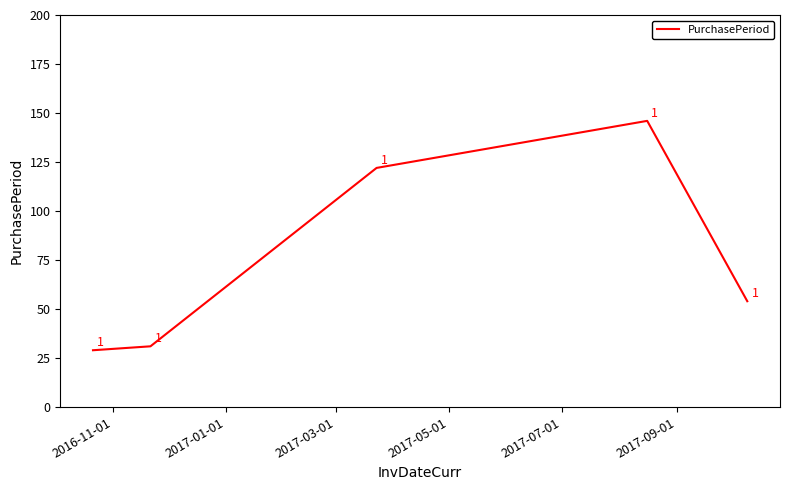

What is the greatest value displayed?

146